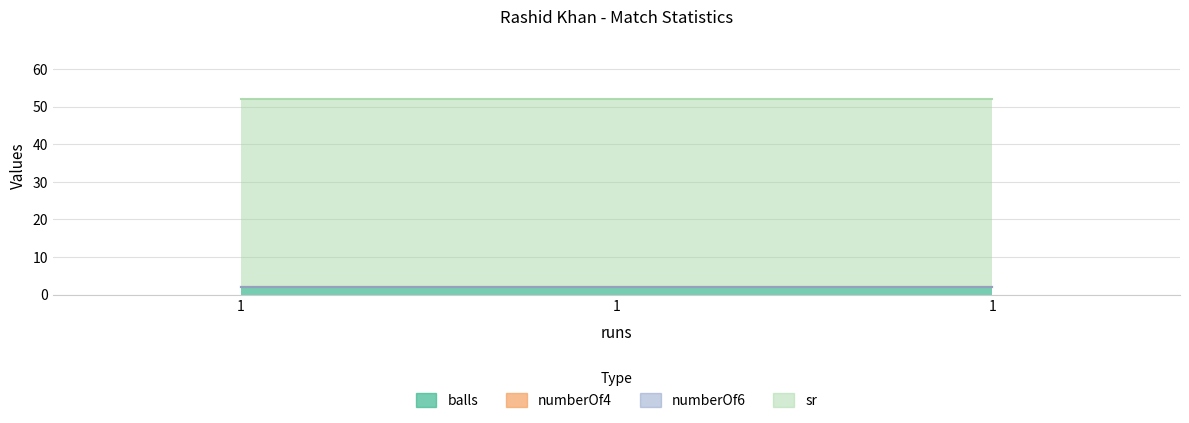

Reading left to right, transcribe all the data shown in this chart.

balls: 2	2	2
numberOf4: 0	0	0
numberOf6: 0	0	0
sr: 50	50	50